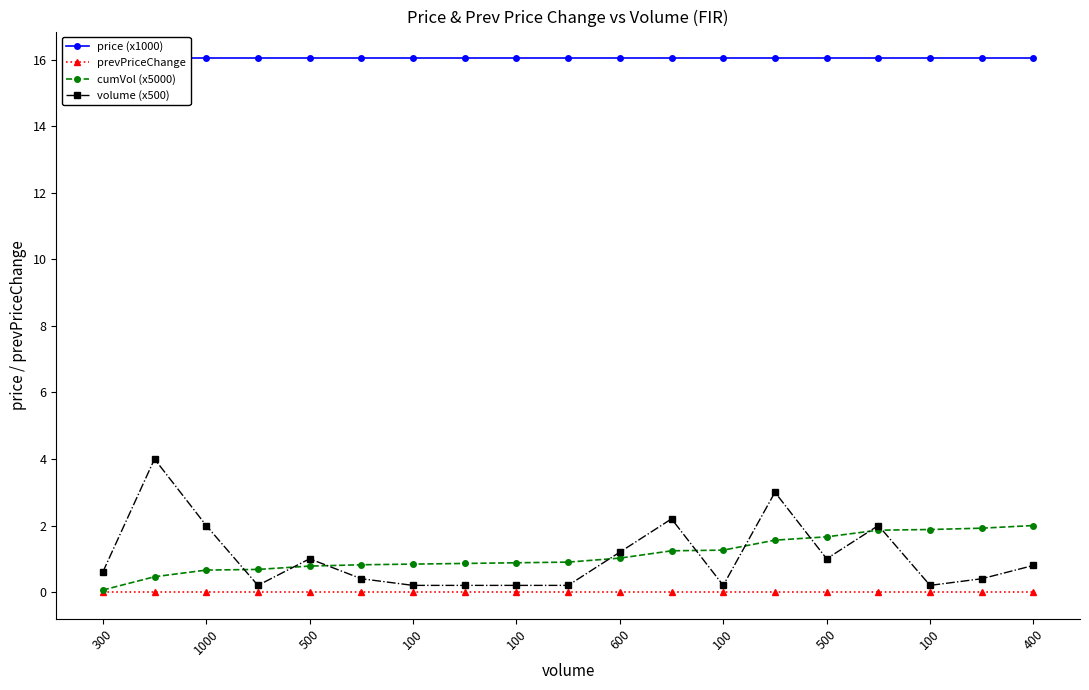

True or false: price (x1000) and cumVol (x5000) cross at least once.

False